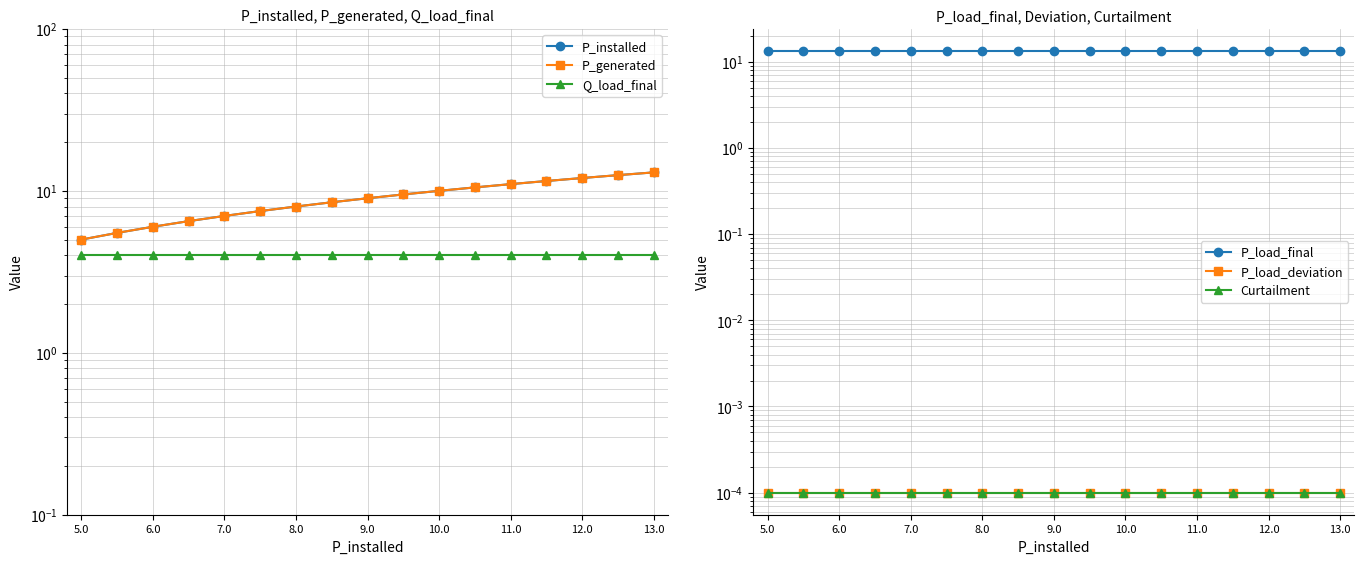

The value of Curtailment at 10.0 is 0.0. True or false?

False